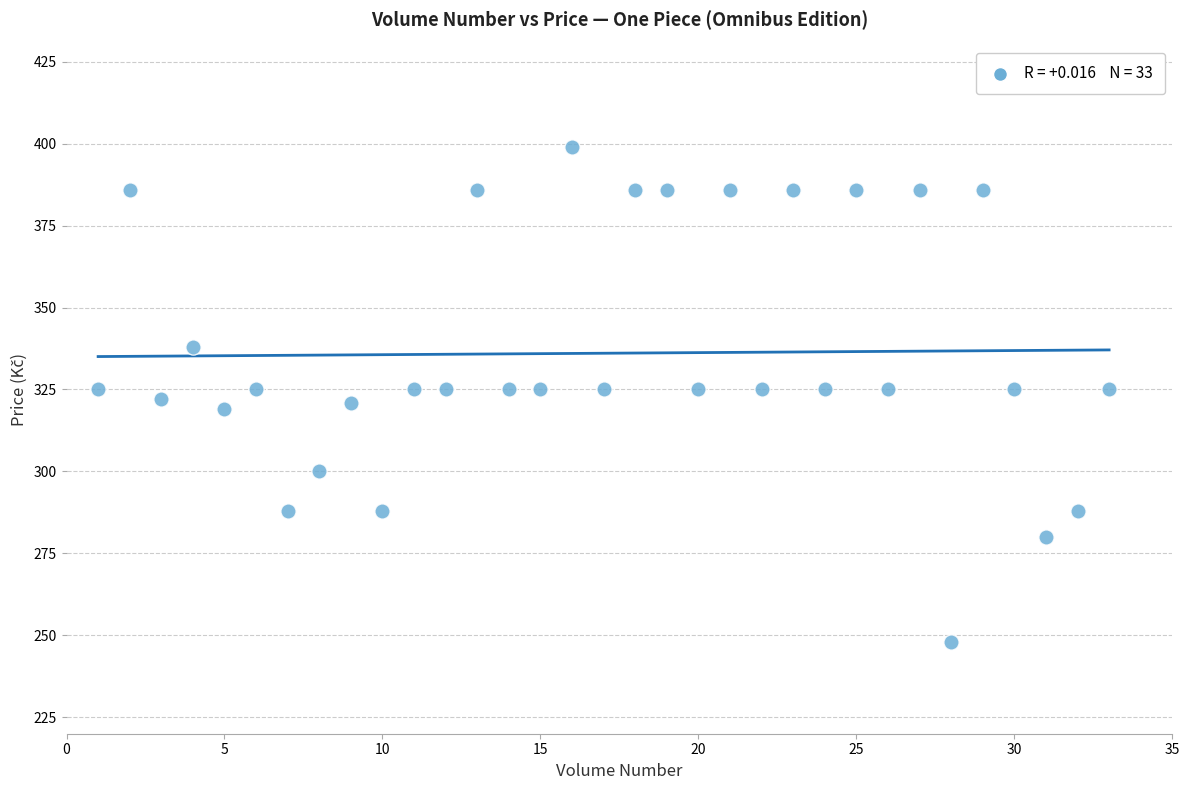

What is the range of X values (max minus min)?

32